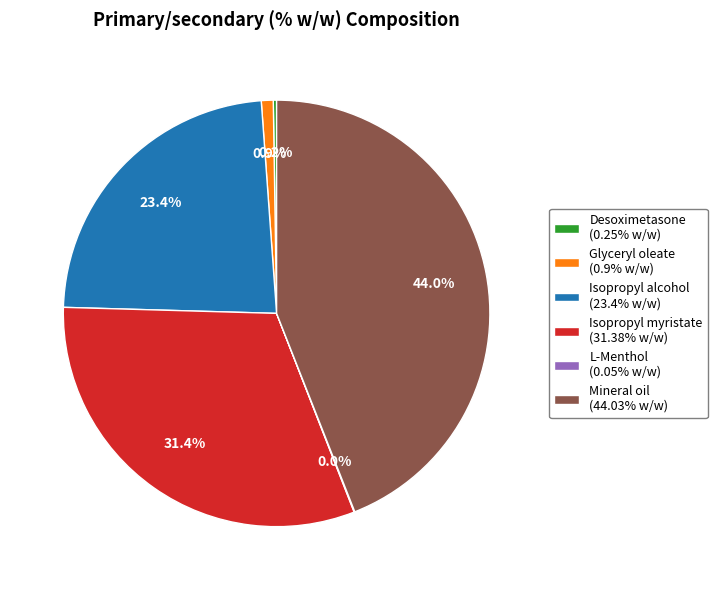

To the nearest percent, what is the average slice percentage?

17%